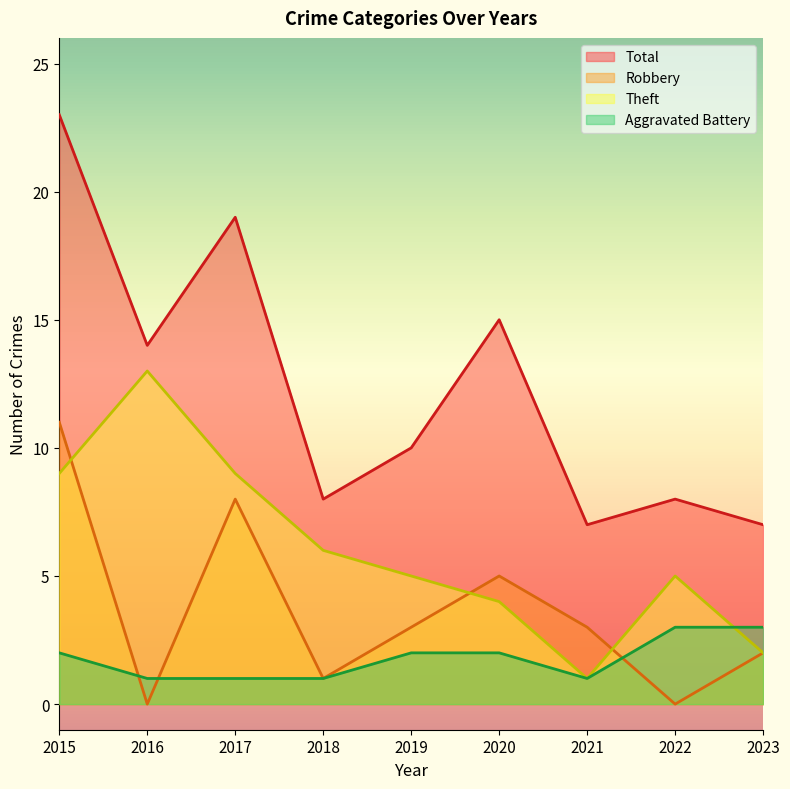

How many lines are shown in the chart?

4